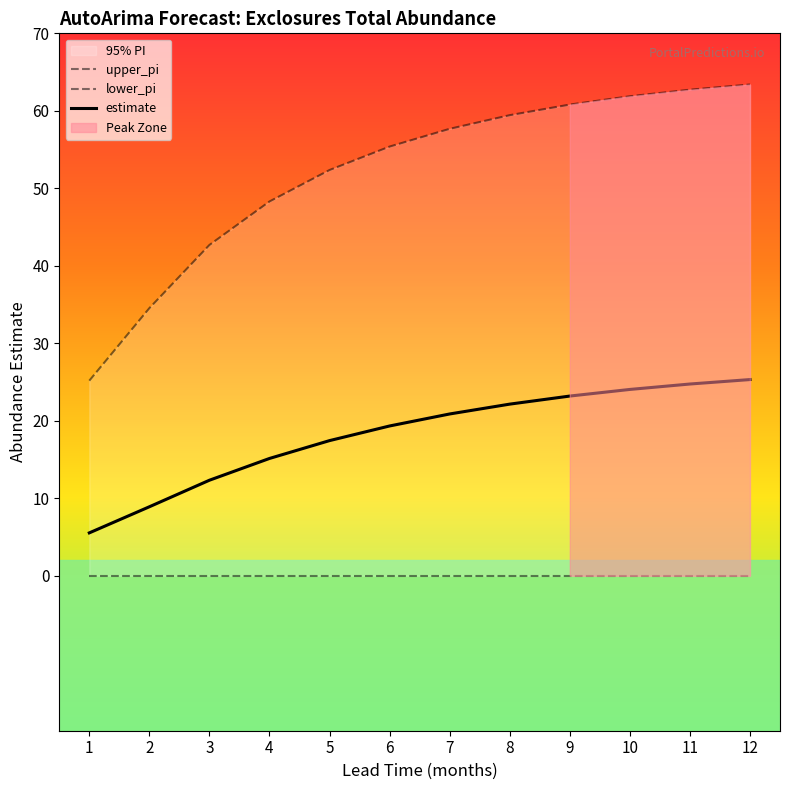

How many lines are shown in the chart?

3